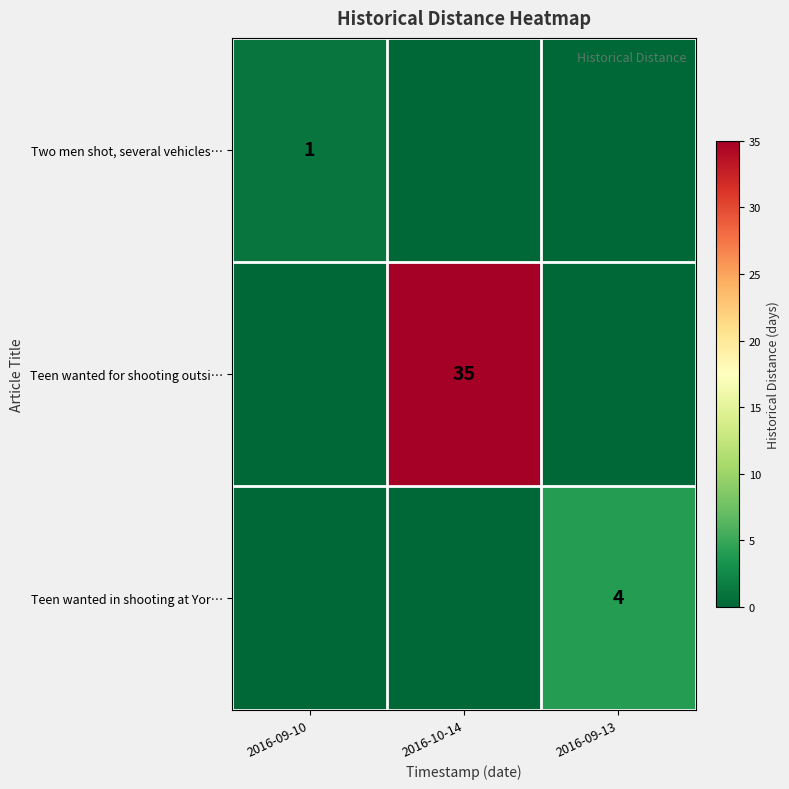

Is it true that Teen wanted in shooting at Yor… equals 3 at 2016-09-13?

False